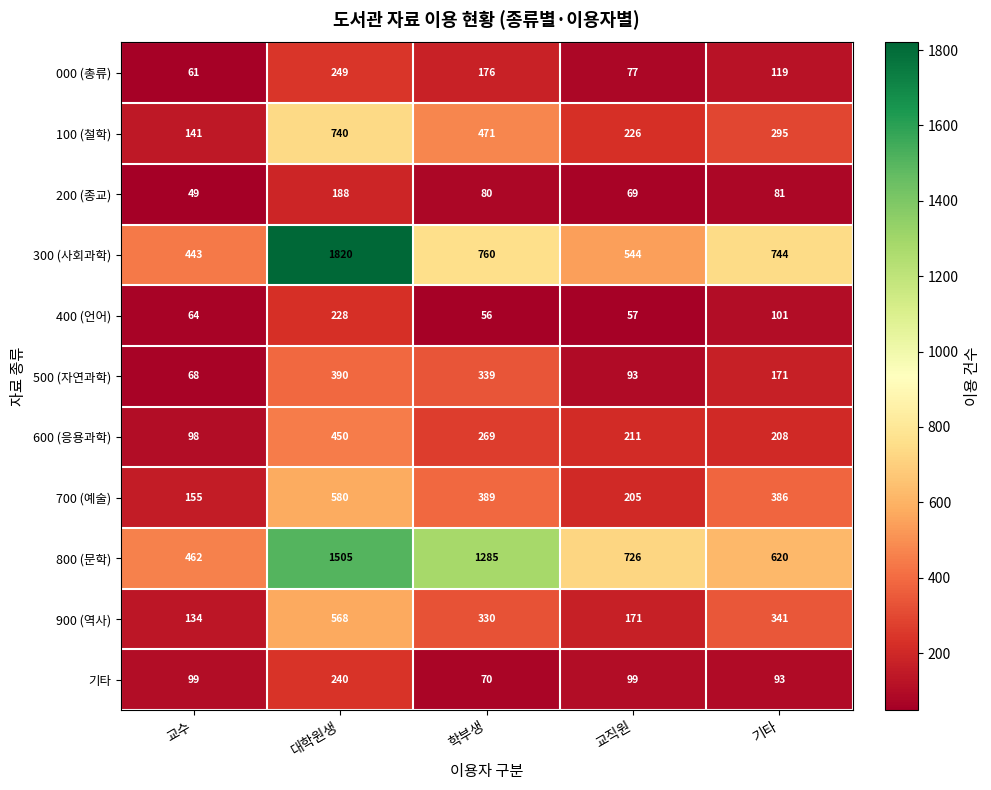

Between 대학원생 and 기타, which series saw the biggest shift?

300 (사회과학)